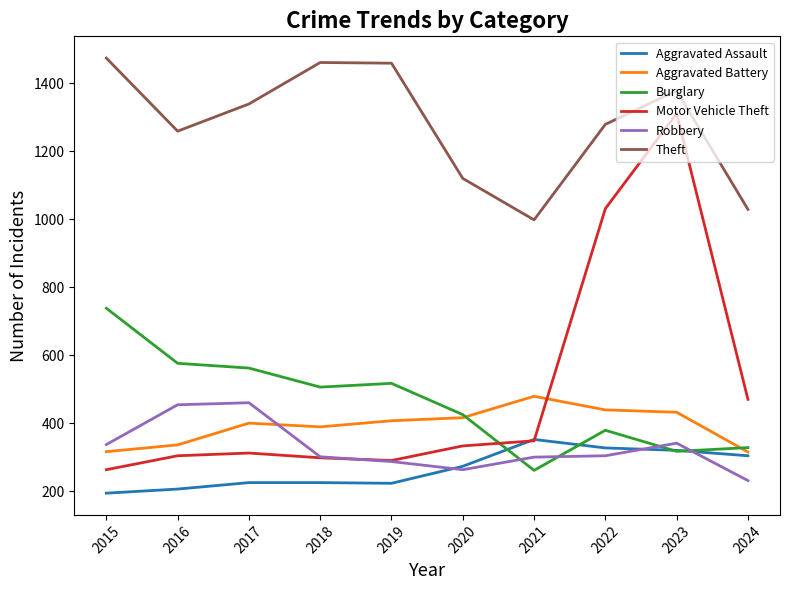

Is the value of Aggravated Assault at 2017 greater than the value of Theft at 2018?

No